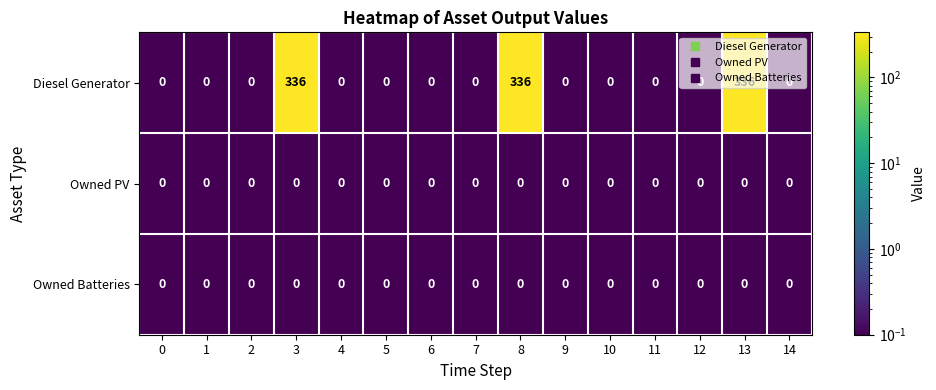

Which series has the widest spread of values?

Diesel Generator